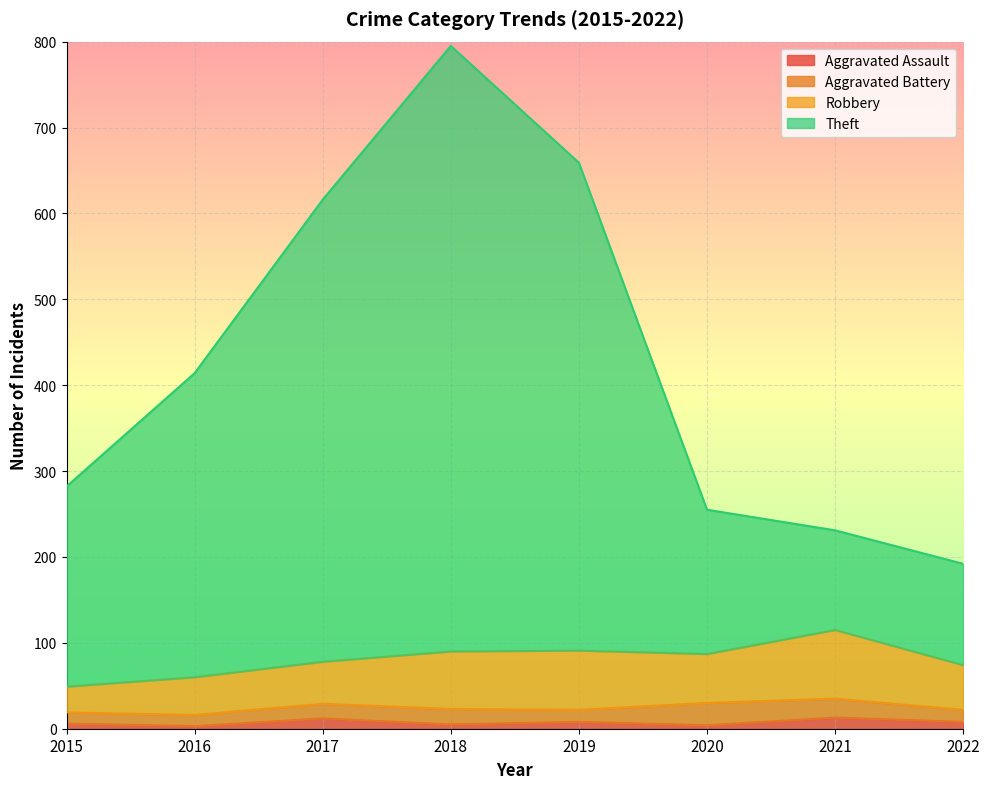

How many lines are shown in the chart?

4